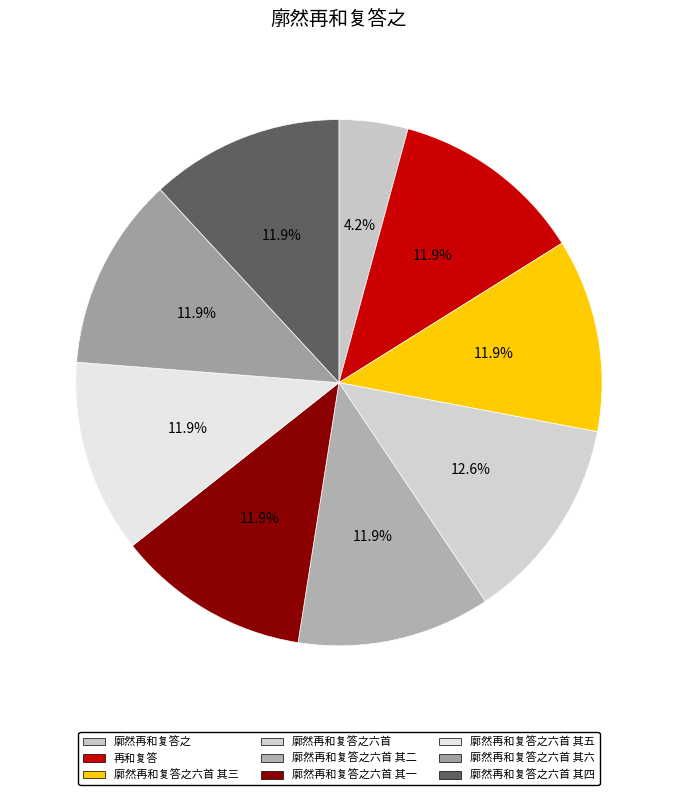

Which slice is the smallest?

廓然再和复答之